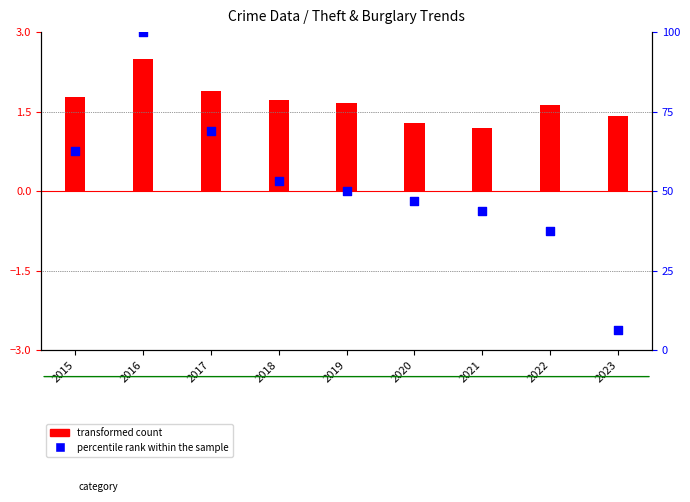

Between 2023 and 2019, which is larger?

2019